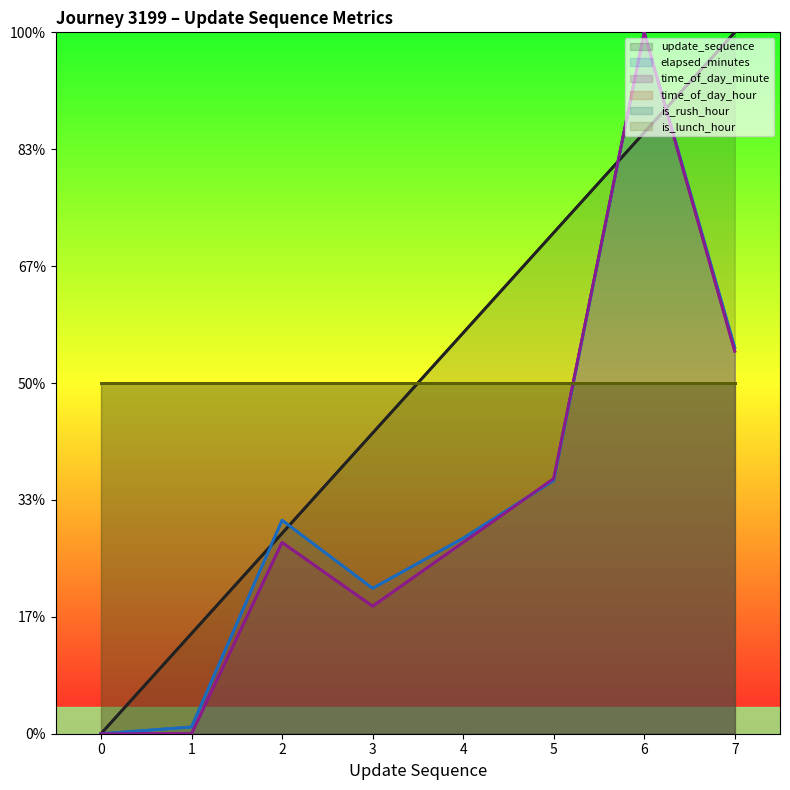

Read the elapsed_minutes value at 7.

35.8